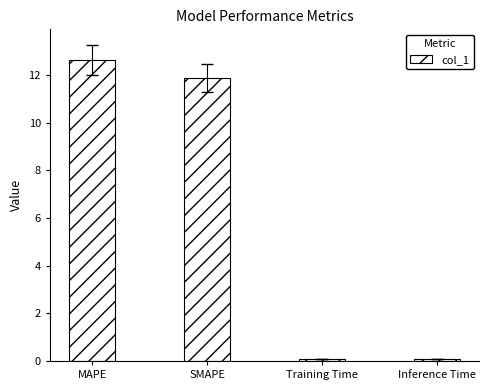

At which category does the chart reach its peak across all series?

MAPE